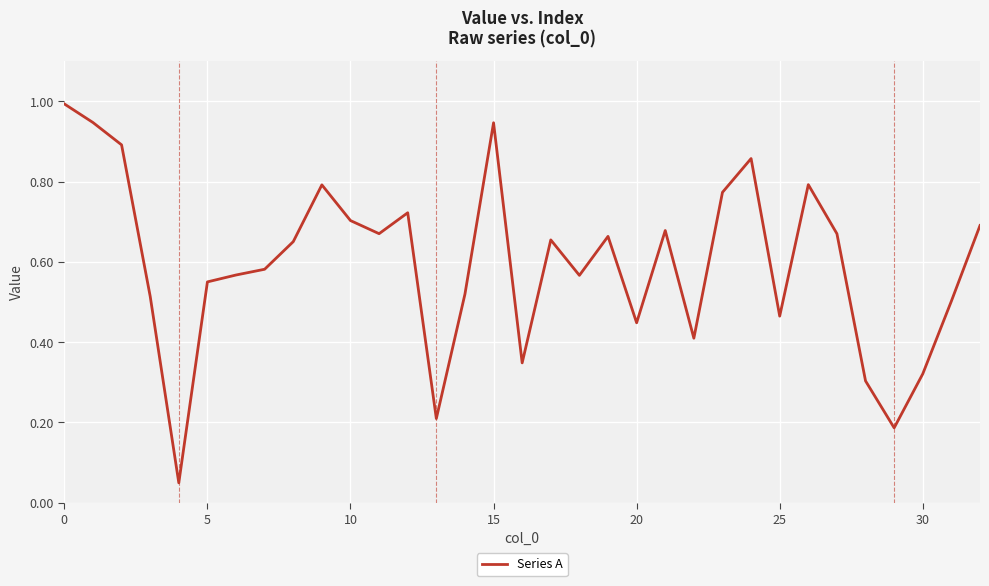

What is the maximum value shown in the chart?

1.0